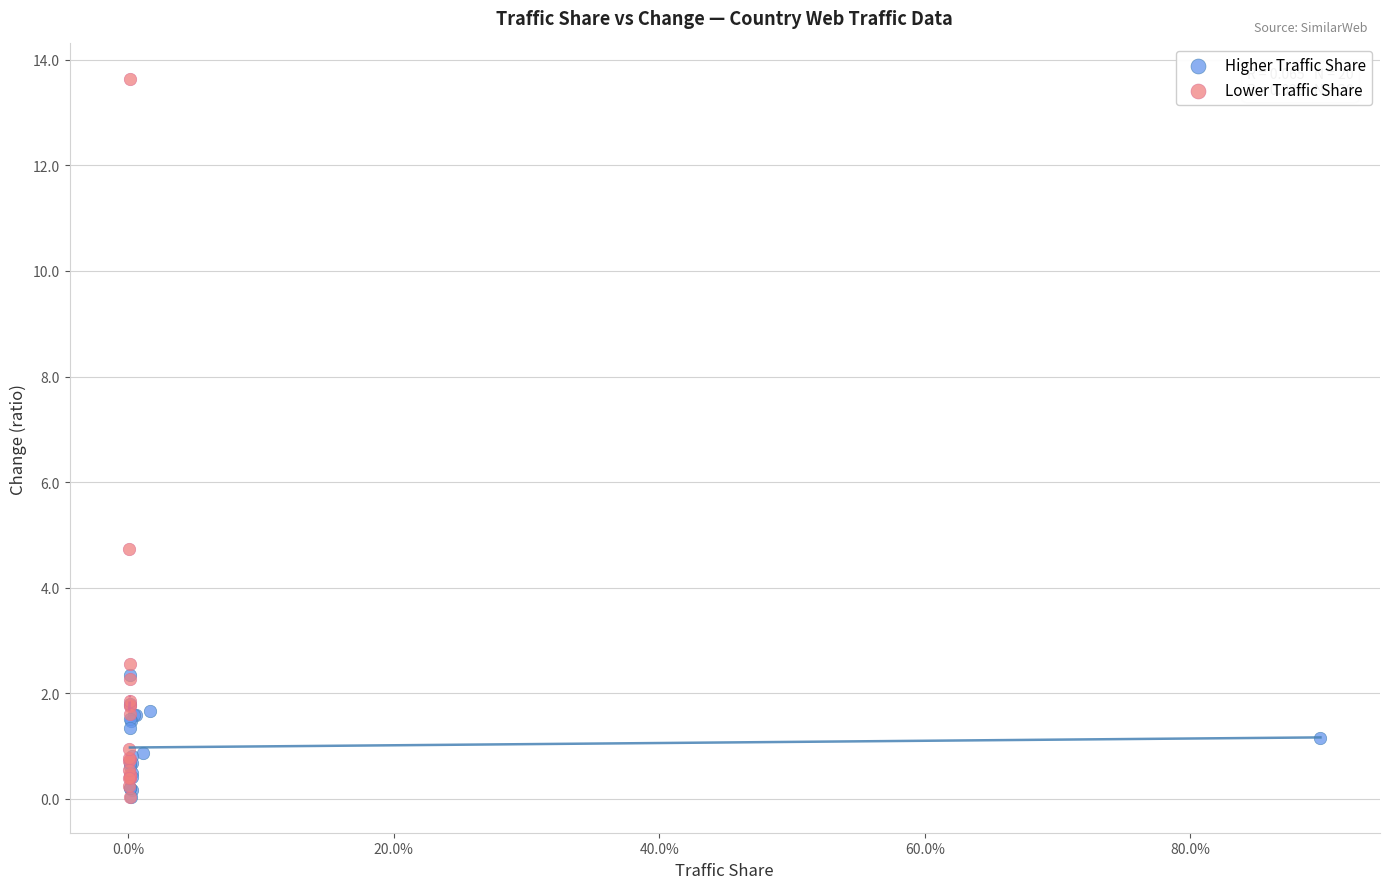

Which series contains the highest Y value?

Lower Traffic Share